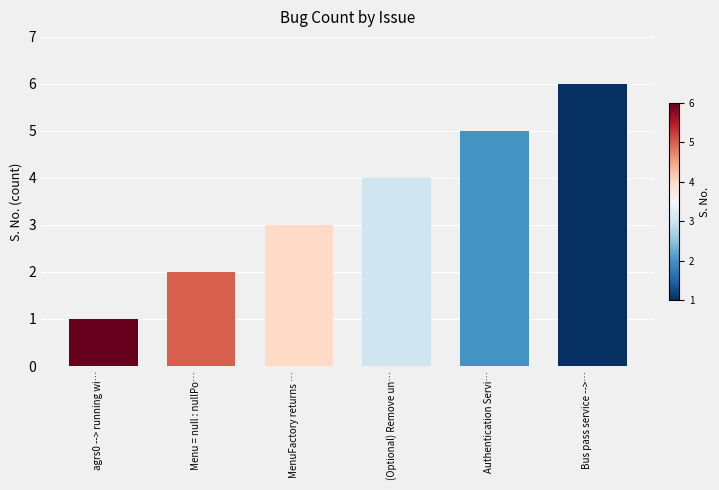

Reading right to left, what are all the values shown in this chart?

Bus pass service -->…=6	Authentication Servi…=5	(Optional) Remove un…=4	MenuFactory returns …=3	Menu = null : nullPo…=2	agrs0 --> running wi…=1